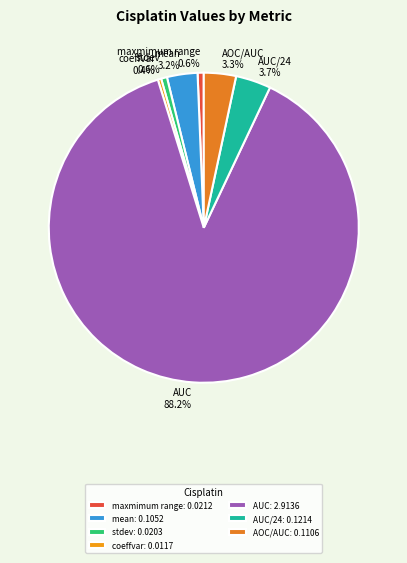

Is there a majority slice in this chart?

Yes